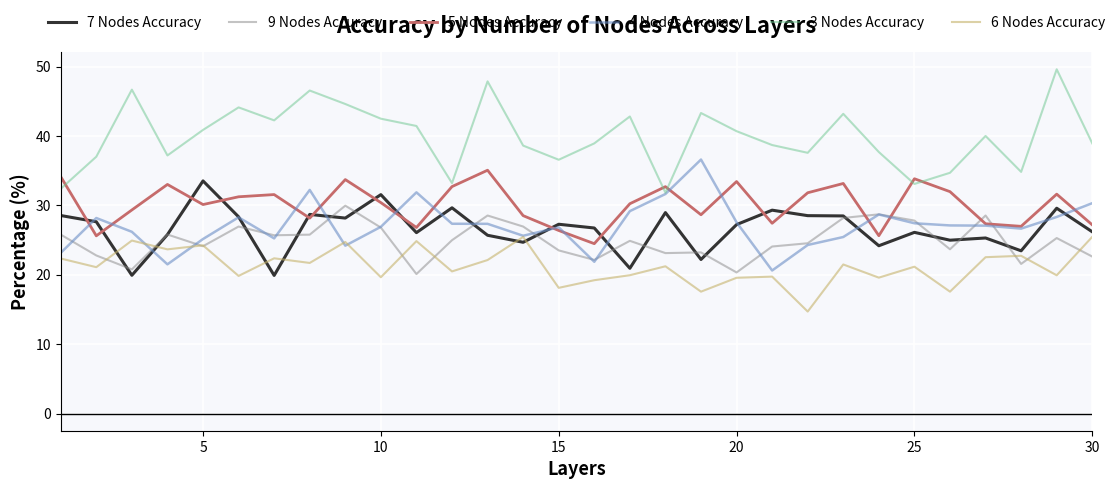

Which series has the largest total across all categories?

3 Nodes Accuracy